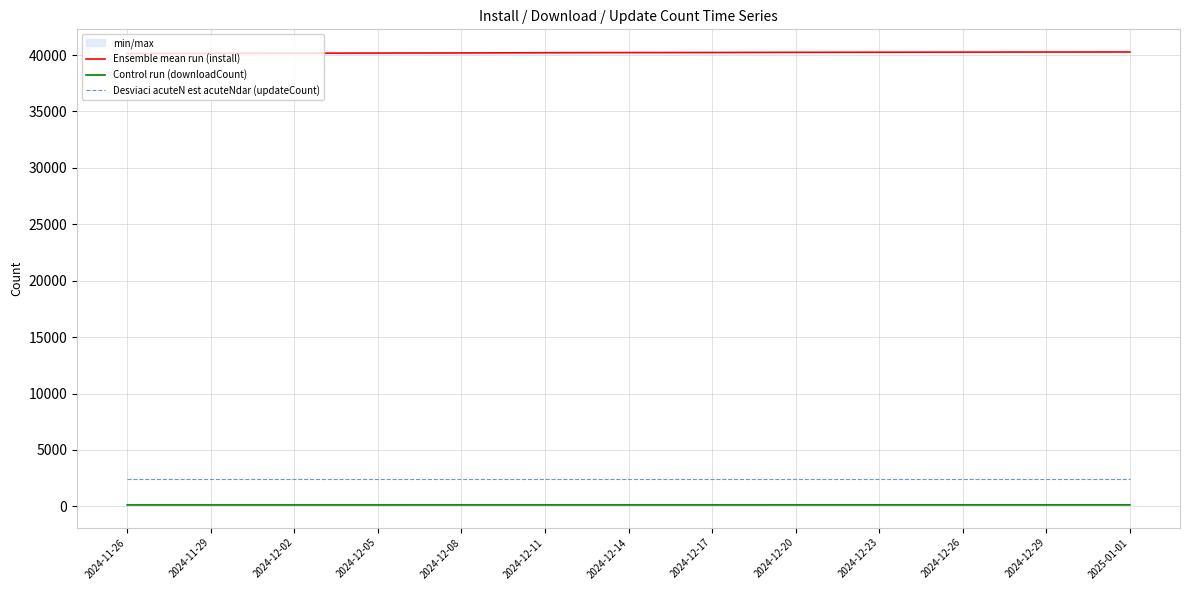

What is the value of the Ensemble mean run (install) point at the 9th from the left?

40239